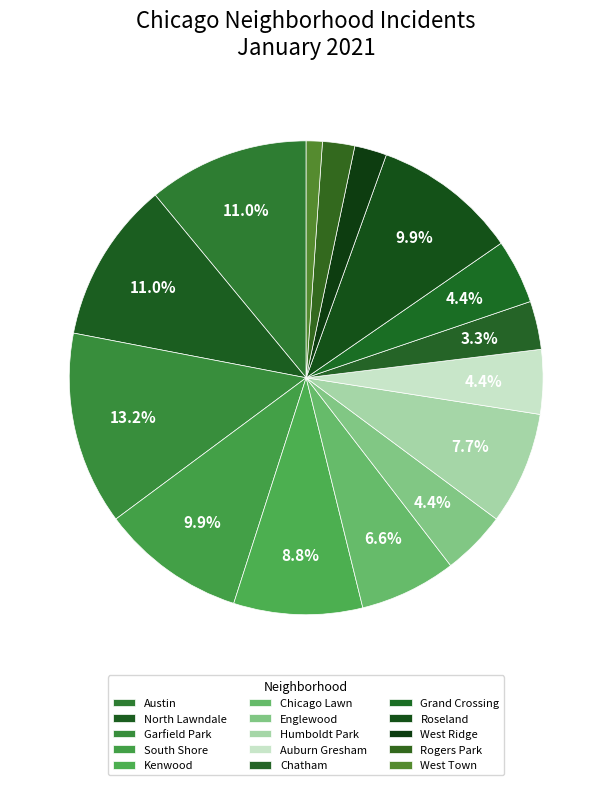

Approximately how many times larger is the value at West Town compared to Grand Crossing?

0.2